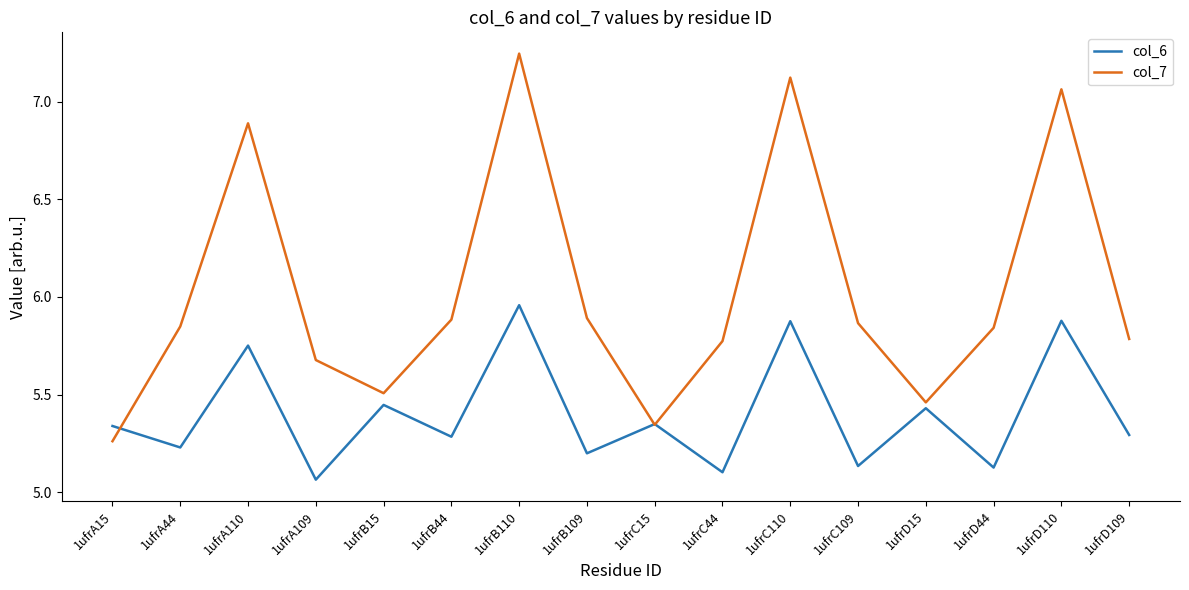

Which series ends up on top after the final intersection of col_6 and col_7?

col_7